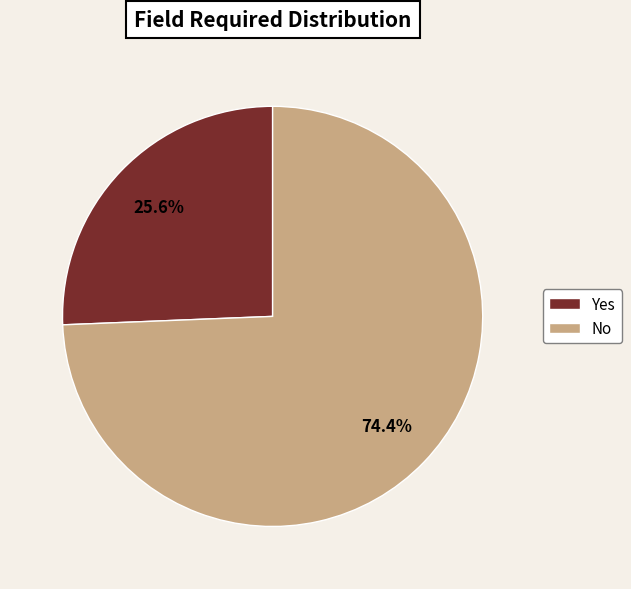

How many segments does this pie chart have?

2